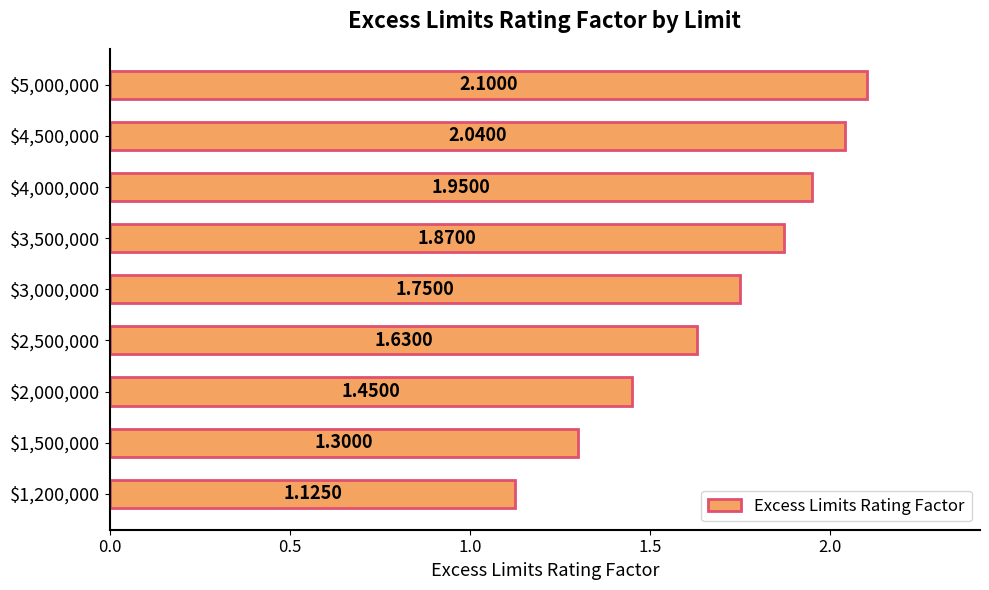

What is the difference between the second highest and second lowest values?

0.7